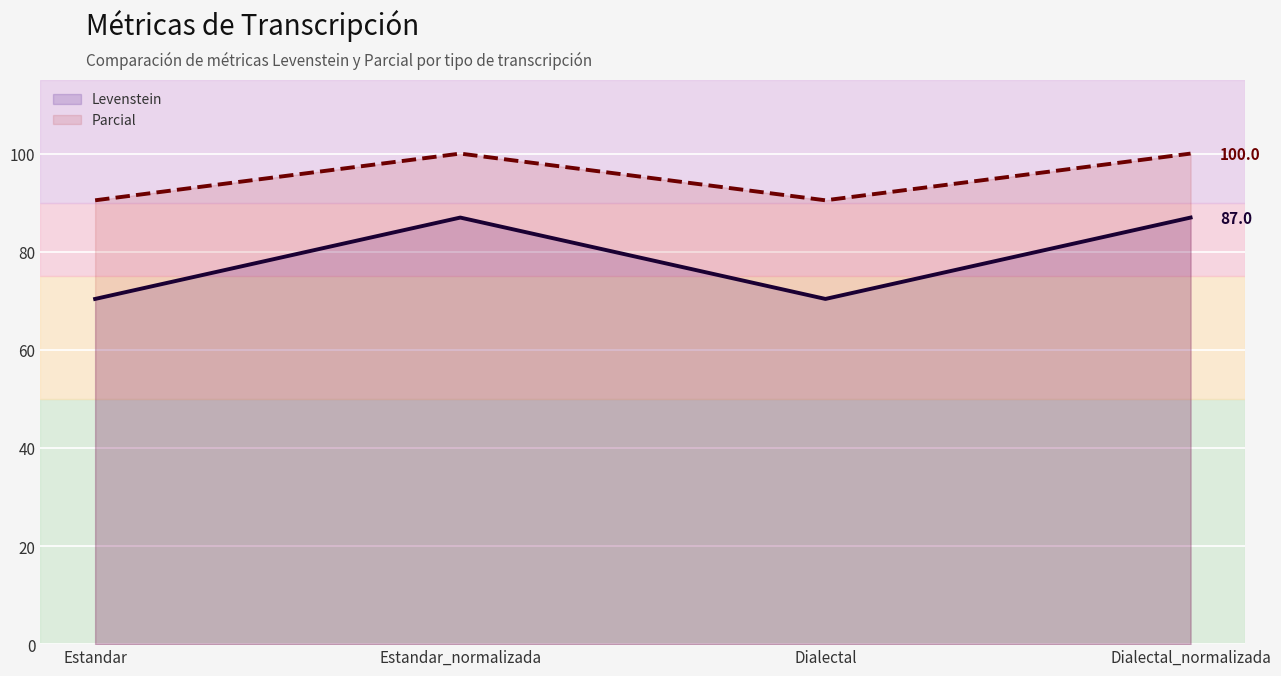

True or false: Levenstein and Parcial cross at least once.

False